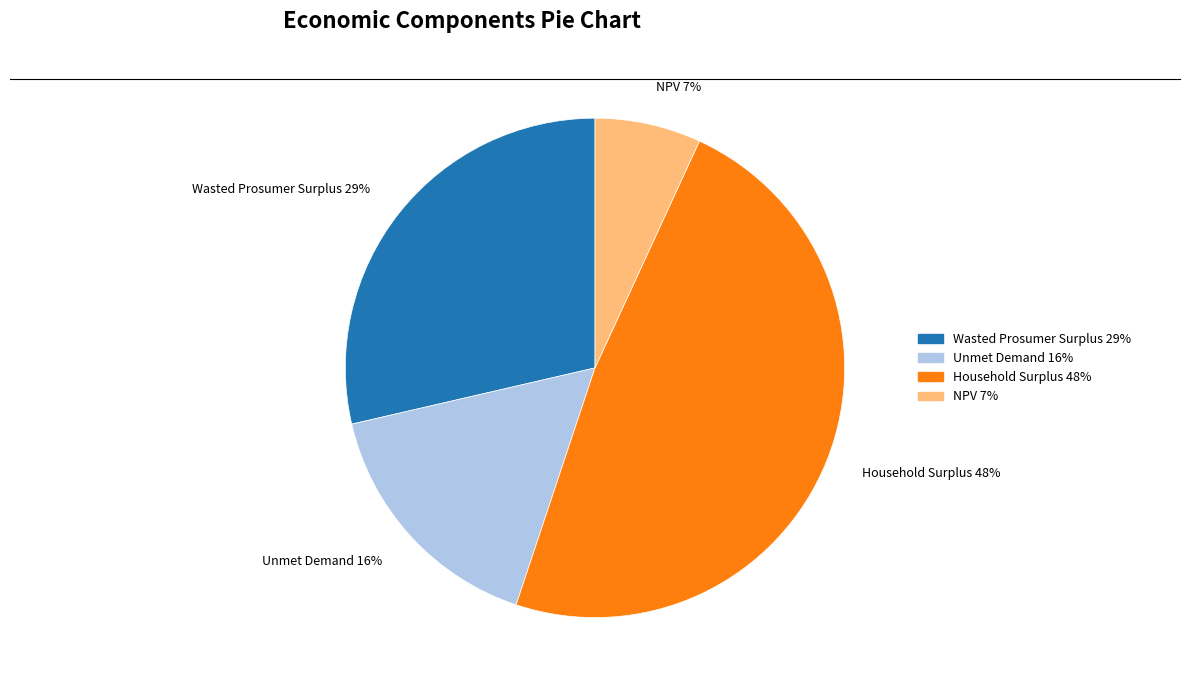

Rank the categories by value from highest to lowest.

Household Surplus, Wasted Prosumer Surplus, Unmet Demand, NPV